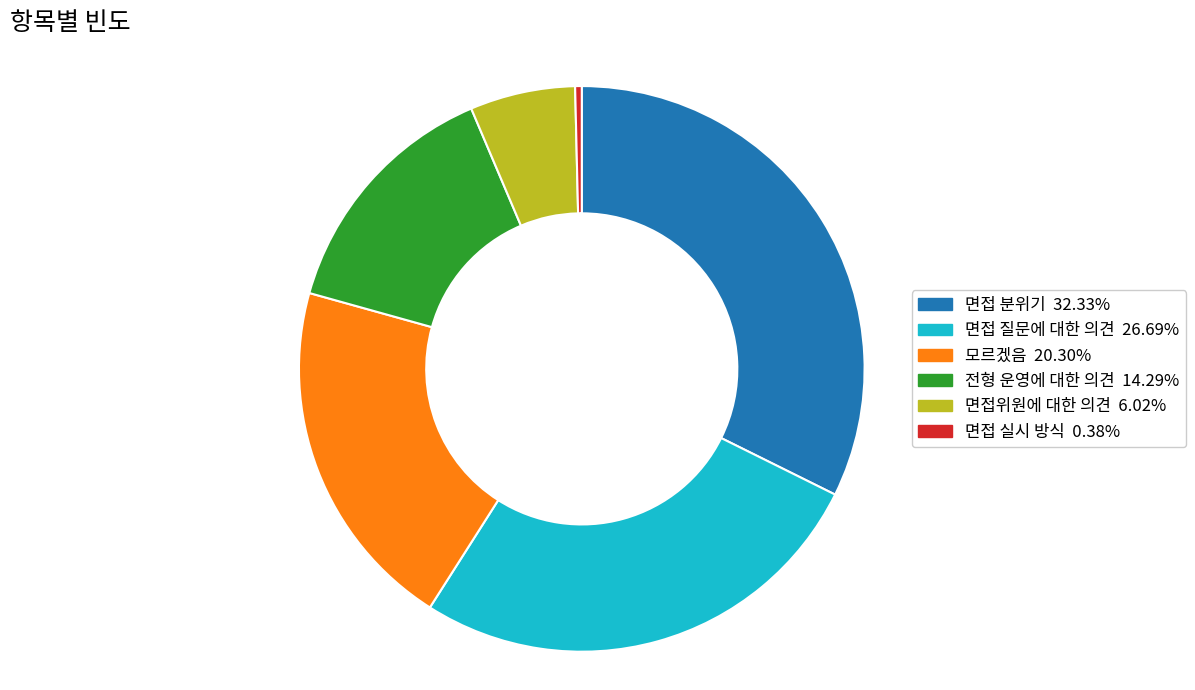

How many slices are in this pie chart?

6